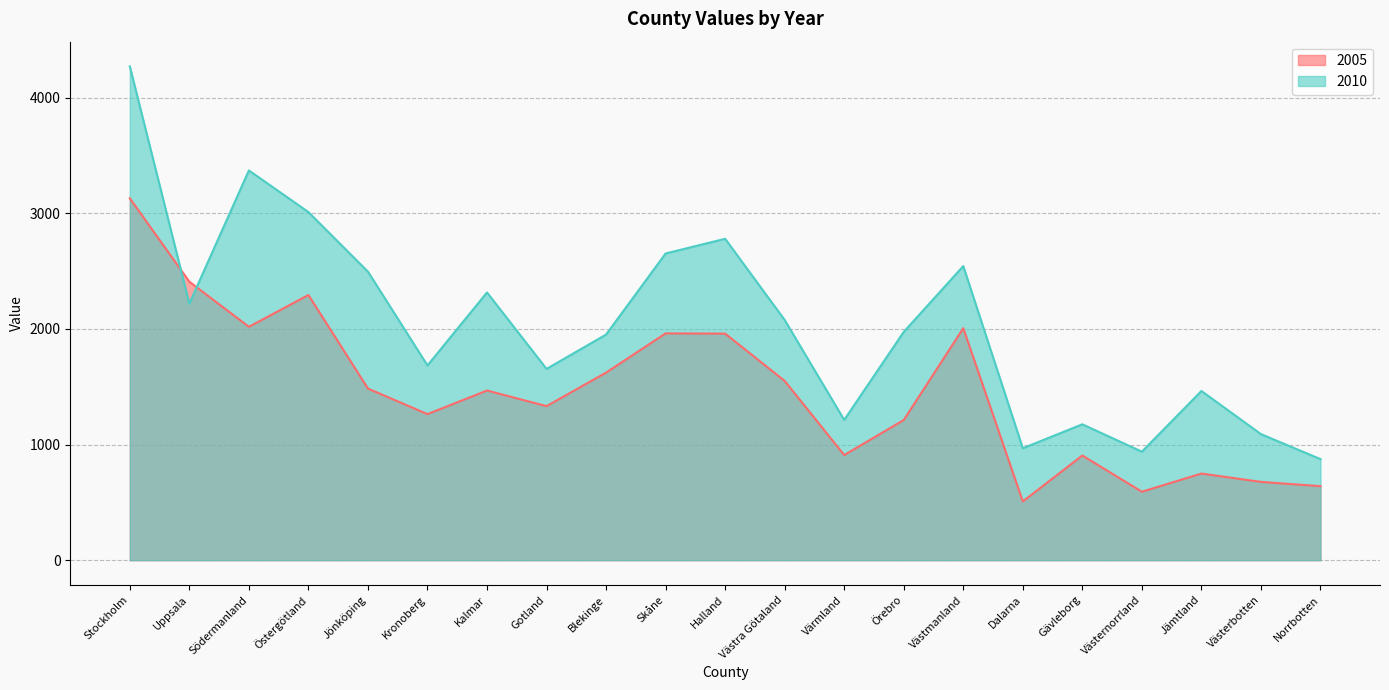

Which category has the highest value in the 2005 series?

Stockholm